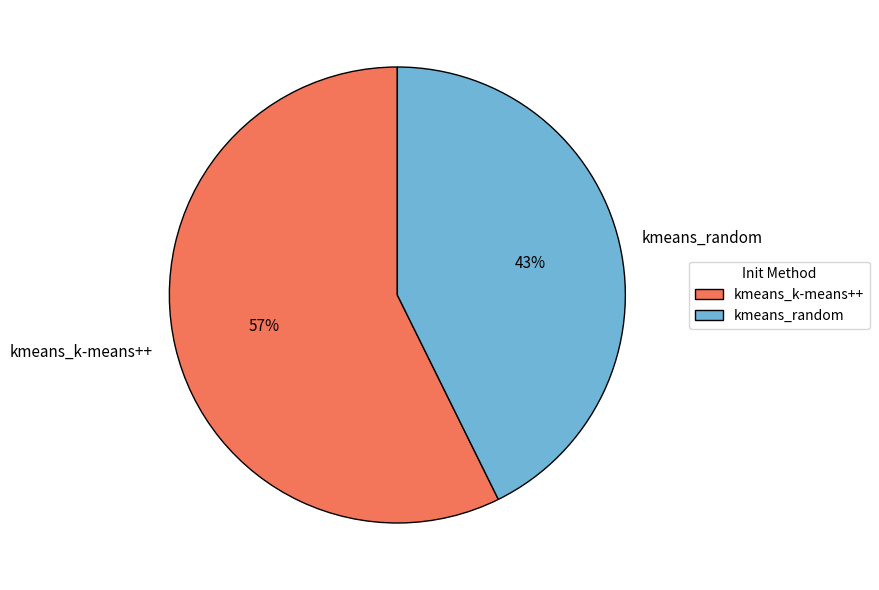

Which category has the biggest portion of the pie?

kmeans_k-means++